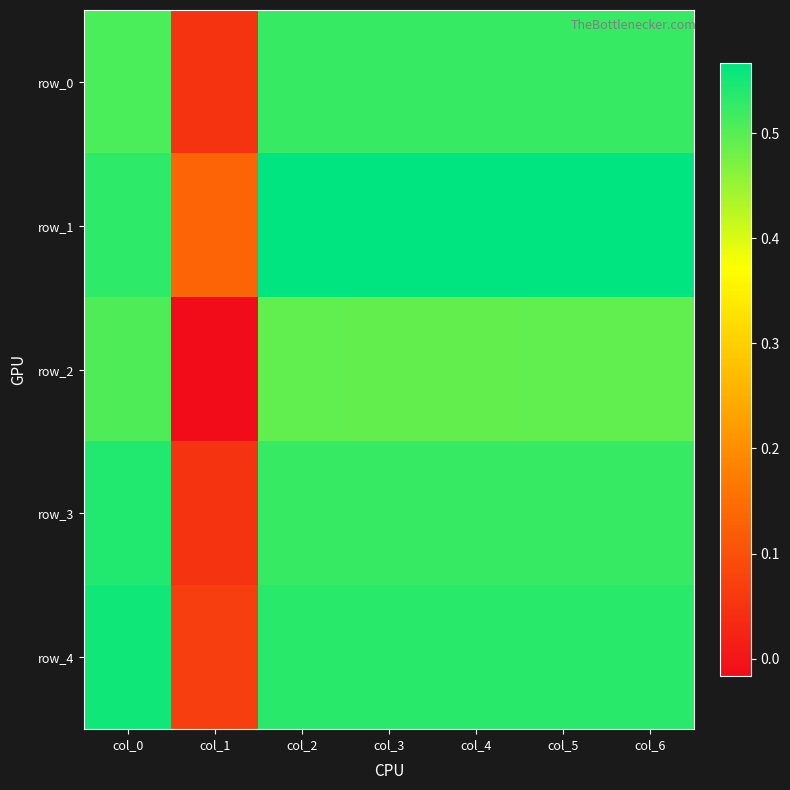

Read the row_1 value at col_2.

0.6